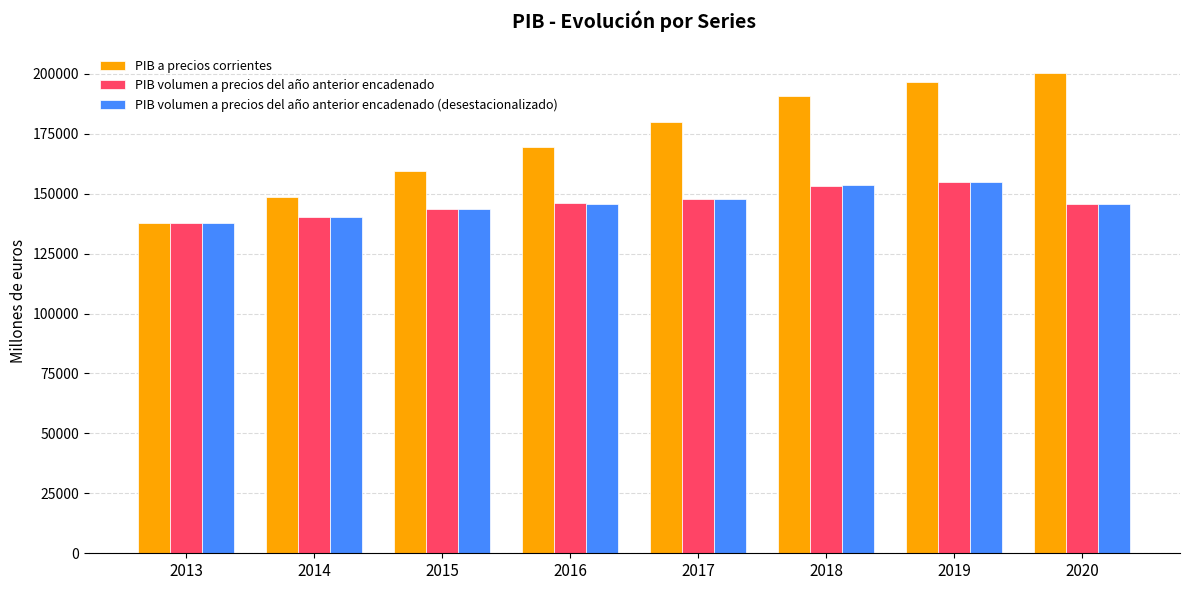

What is the maximum value shown in the chart?

200512